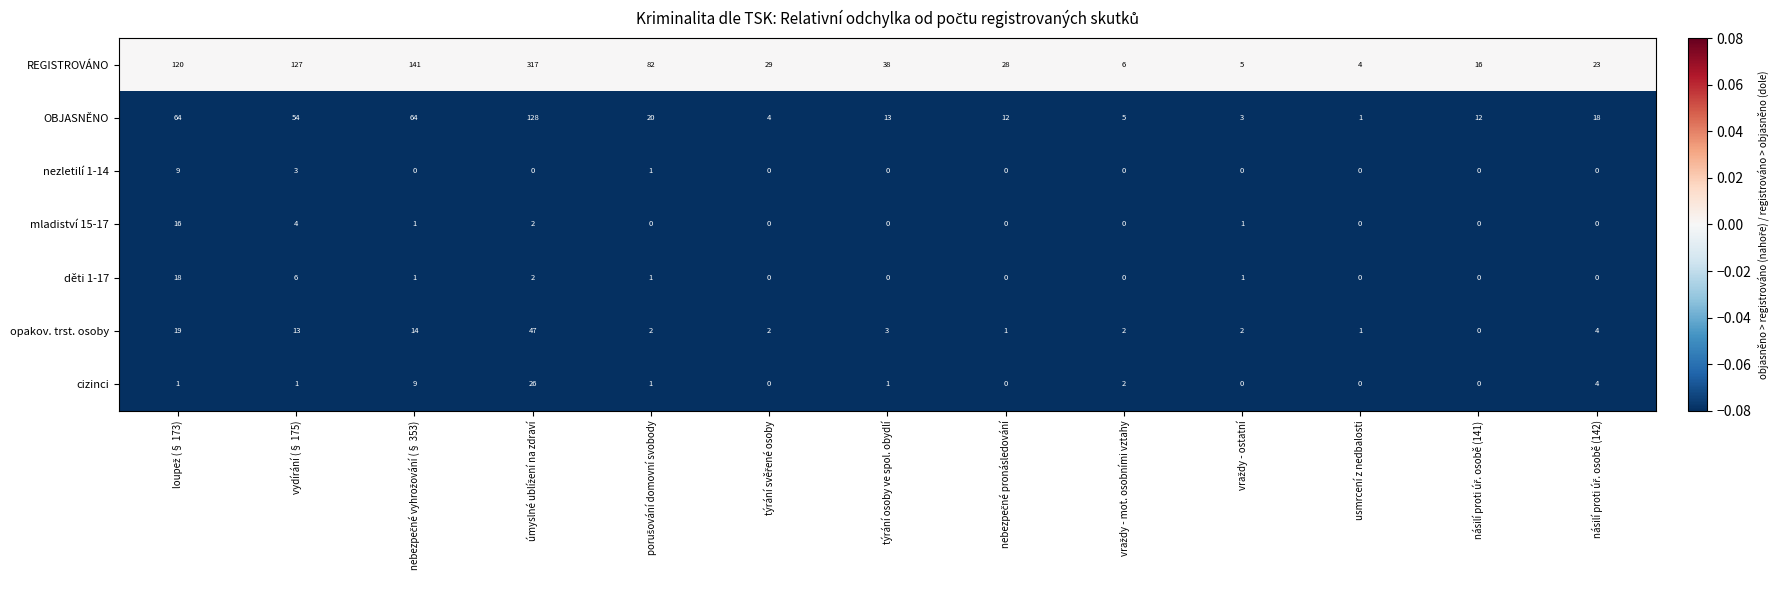

True or false: REGISTROVÁNO has a value of 127 at vydírání (§ 175).

True